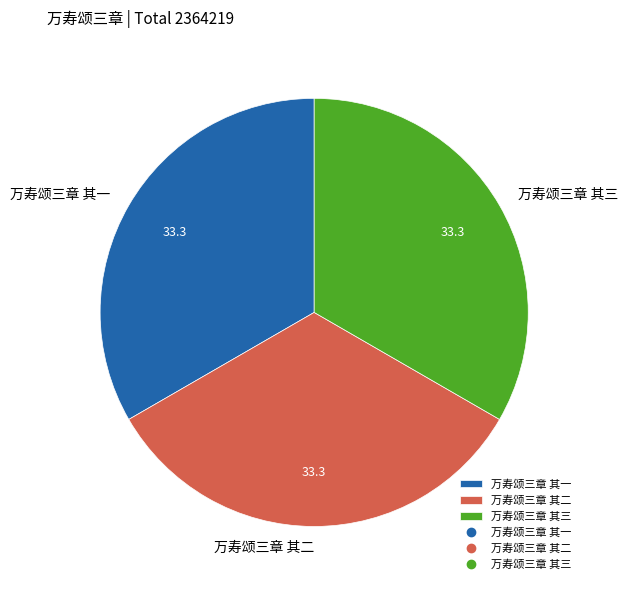

Combined, do 万寿颂三章 其一 and 万寿颂三章 其三 account for over 50%?

Yes